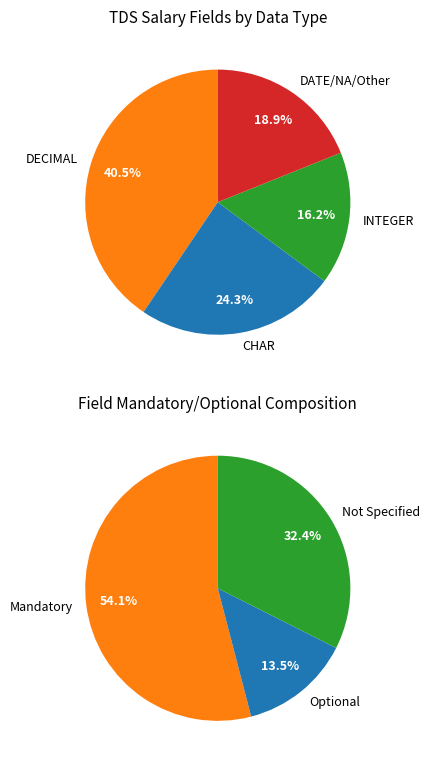

What percentage is NOT represented by DECIMAL?

59.5%